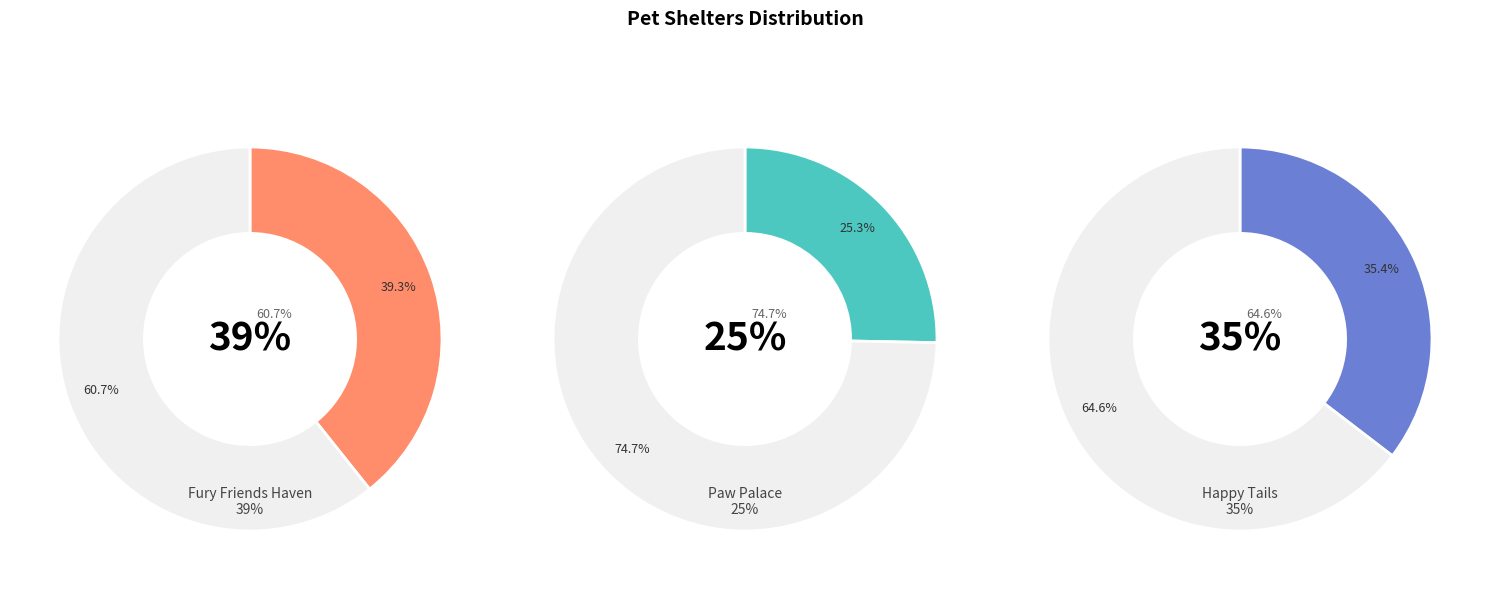

To the nearest percent, what is the average slice percentage?

33%